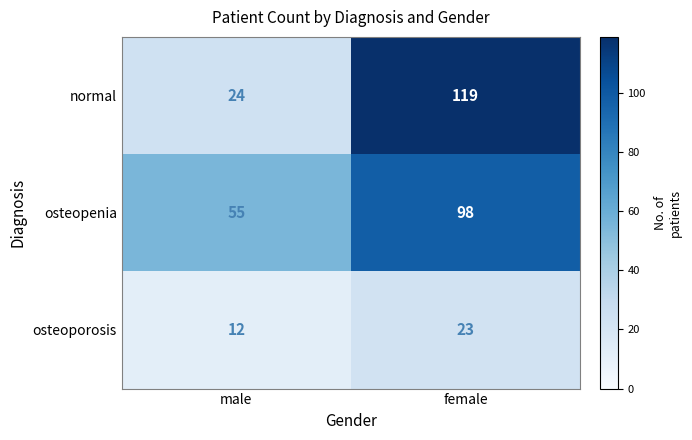

Reading left to right, what are all the values shown in this chart?

normal: 24	119
osteopenia: 55	98
osteoporosis: 12	23